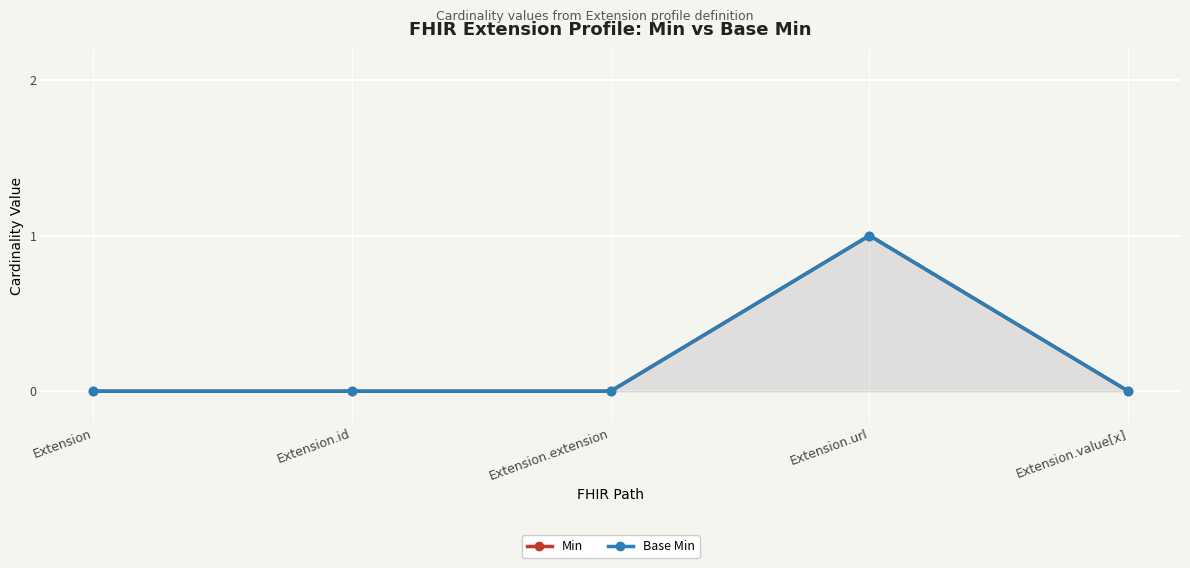

Reading right to left, list all the values displayed in this chart.

Min: Extension.value[x]=0	Extension.url=1	Extension.extension=0	Extension.id=0	Extension=0
Base Min: Extension.value[x]=0	Extension.url=1	Extension.extension=0	Extension.id=0	Extension=0